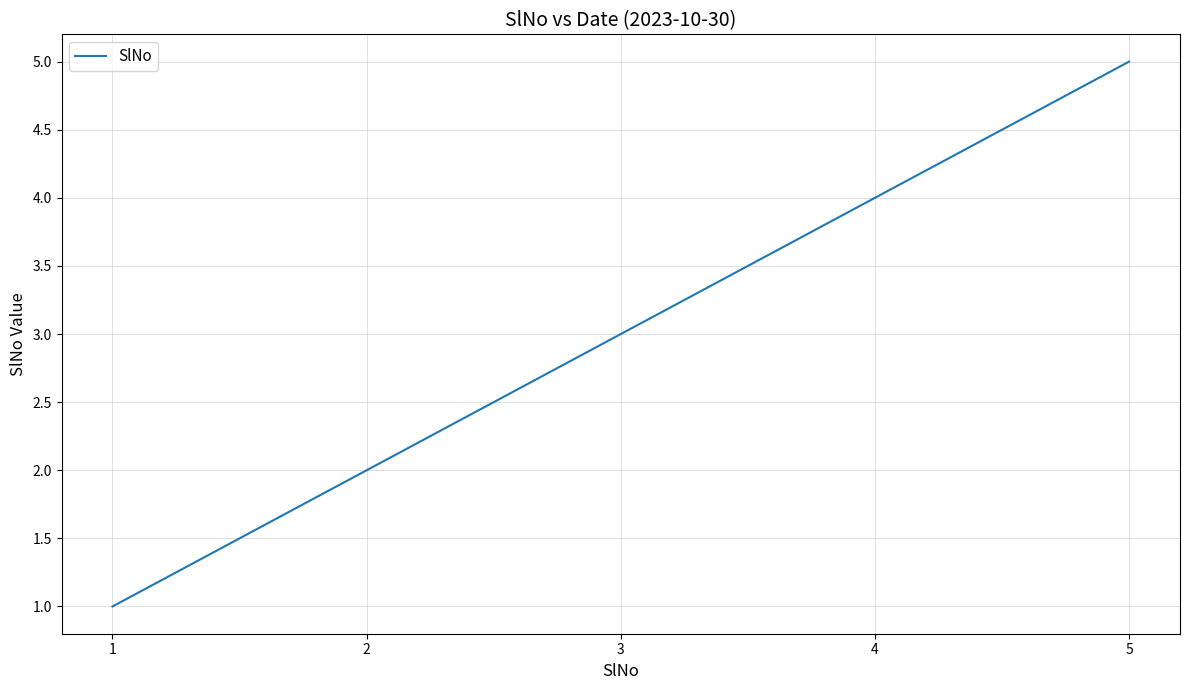

Does the chart display data point markers on the line(s)?

No